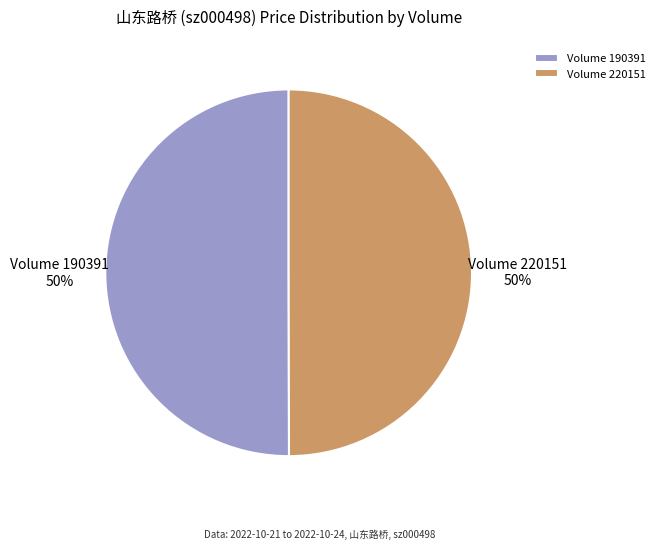

To the nearest percent, what is the combined percentage of Volume 220151 and Volume 190391?

100%